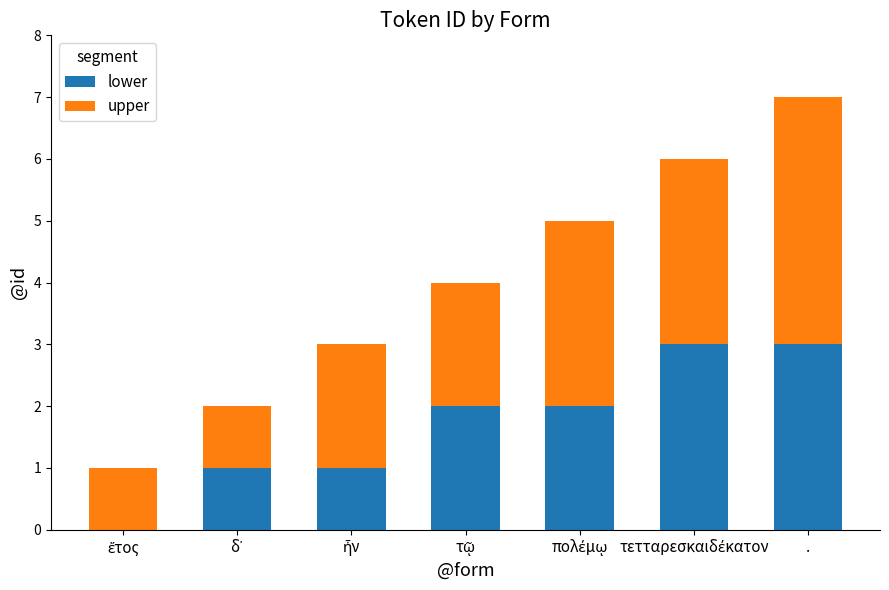

At which category is the sum across all series the highest?

.